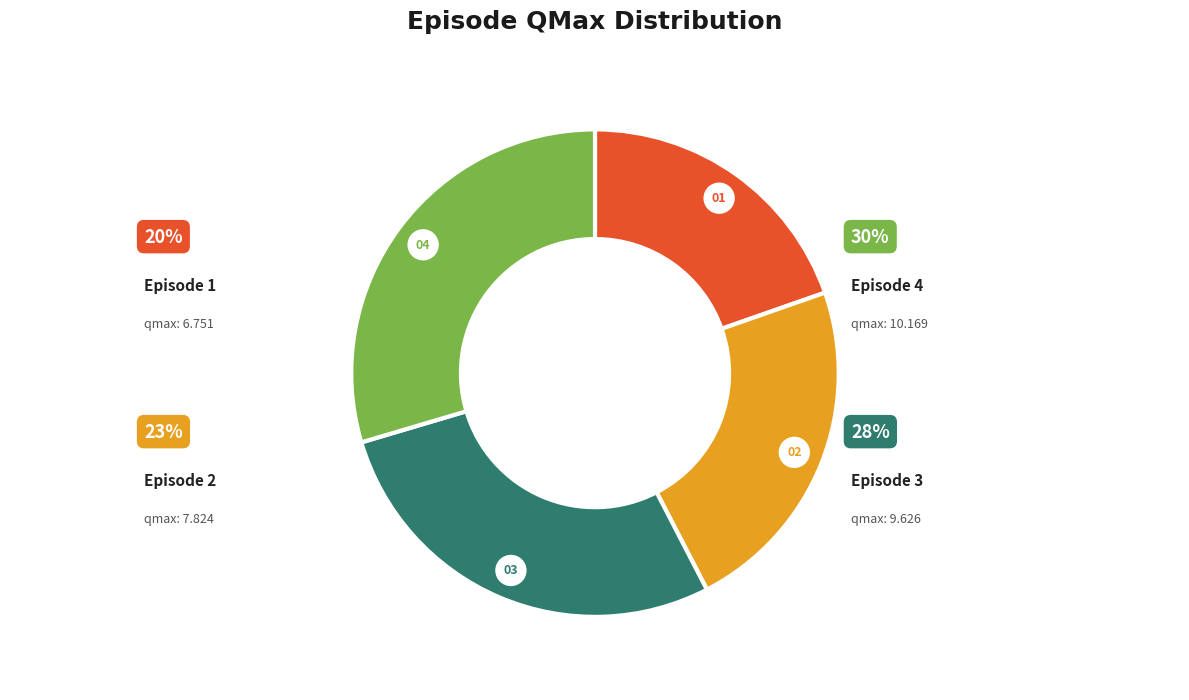

To the nearest percent, what is the combined percentage of 4 and 3?

58%